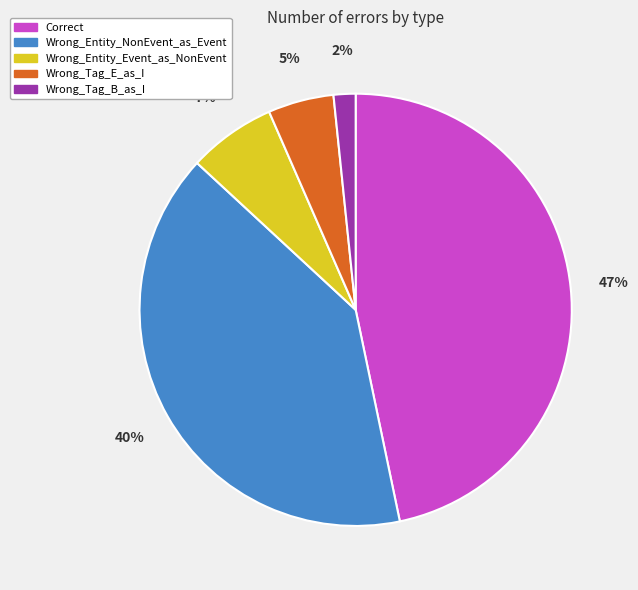

Do Wrong_Tag_B_as_I and Wrong_Entity_Event_as_NonEvent together represent more than half of the pie?

No